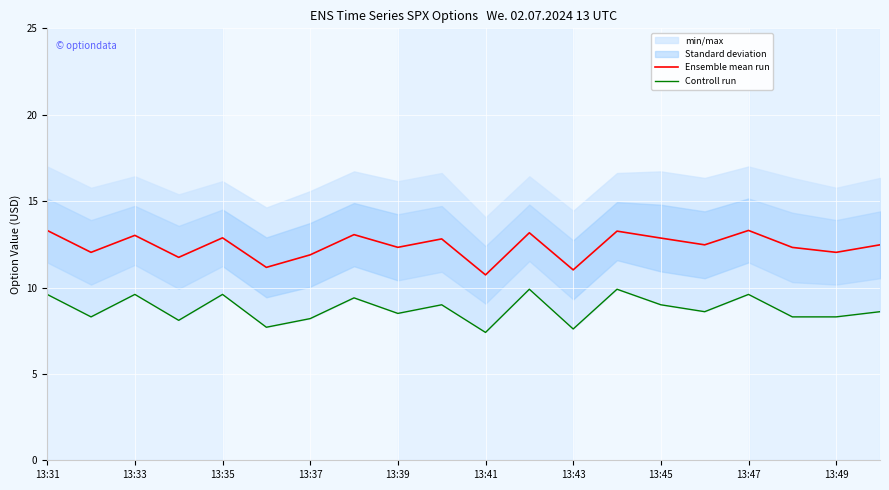

What is the average value of the Controll run series?

8.8